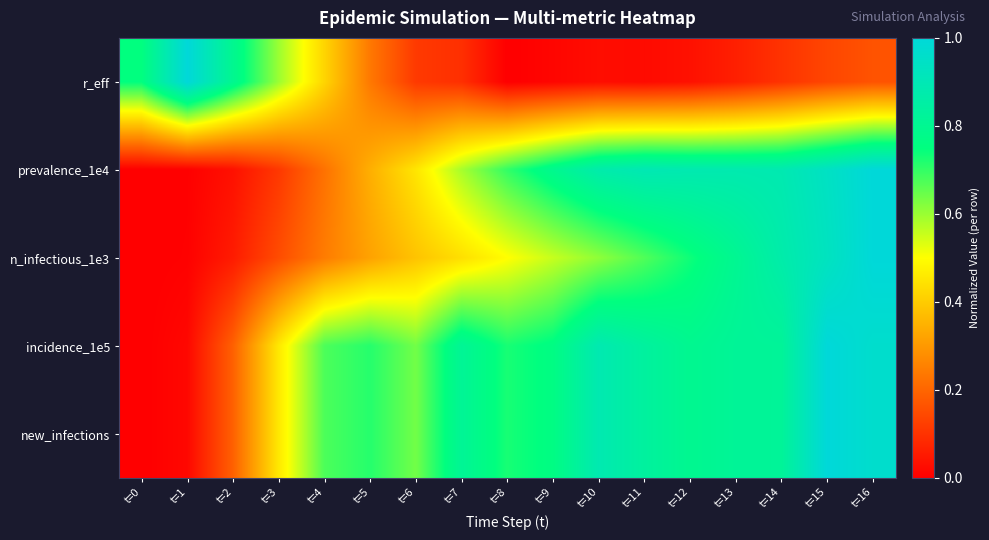

What is the spread (max minus min) of values at t=4?

0.5